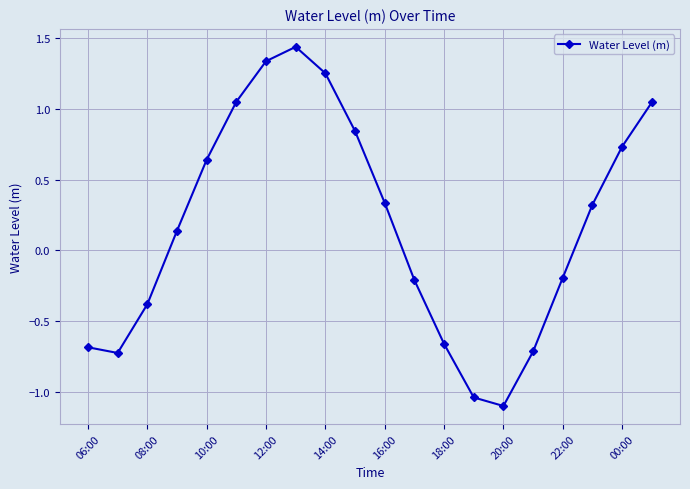

How many interior local peaks (higher than both neighbors) does the data have?

1